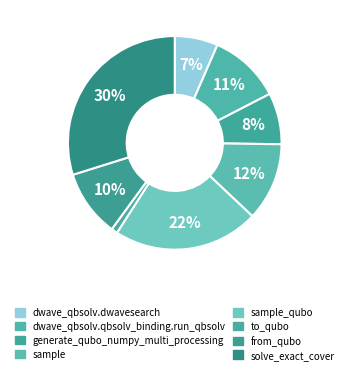

Is there any slice that represents more than half of the pie?

No